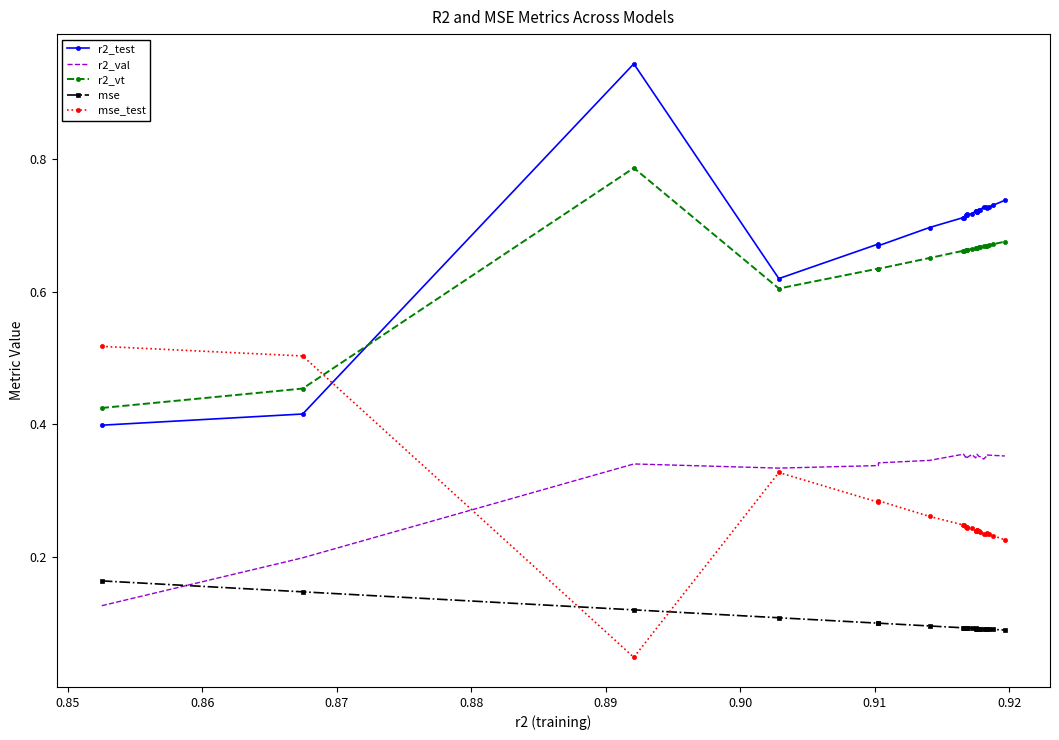

List the series in order of their peak value, lowest first.

mse, r2_val, mse_test, r2_vt, r2_test